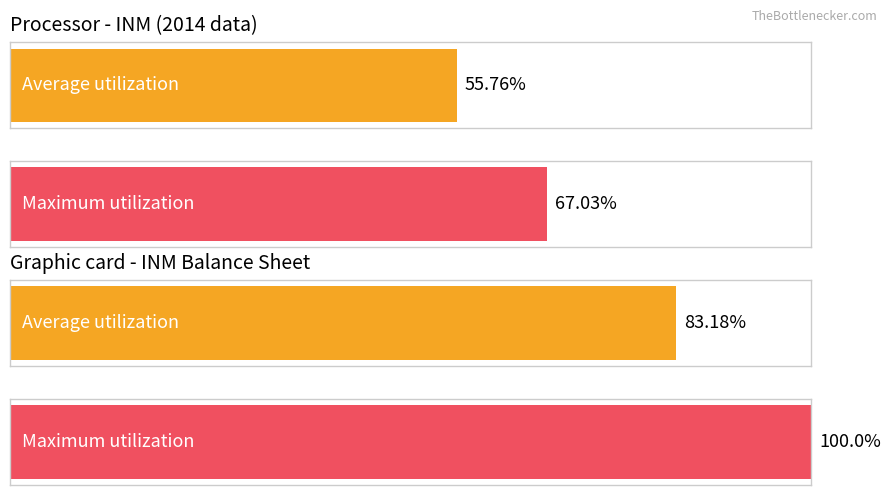

Does the chart contain stacked bars?

No